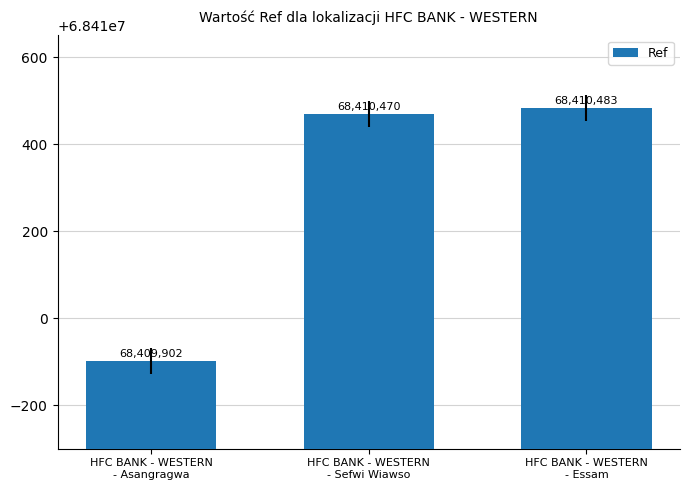

List the labels in order of value, largest first.

HFC BANK - WESTERN
- Essam, HFC BANK - WESTERN
- Sefwi Wiawso, HFC BANK - WESTERN
- Asangragwa